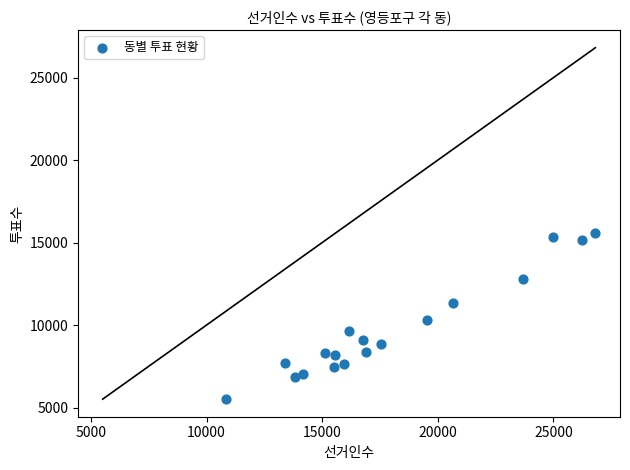

What Y value in the scatter plot is closest to 10556?

10281